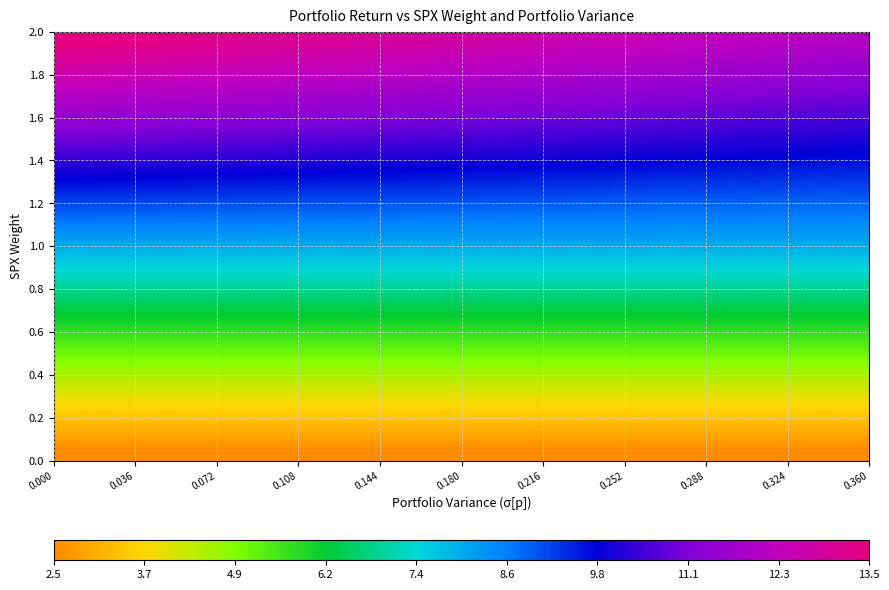

What is the maximum value shown in the chart?

13.5